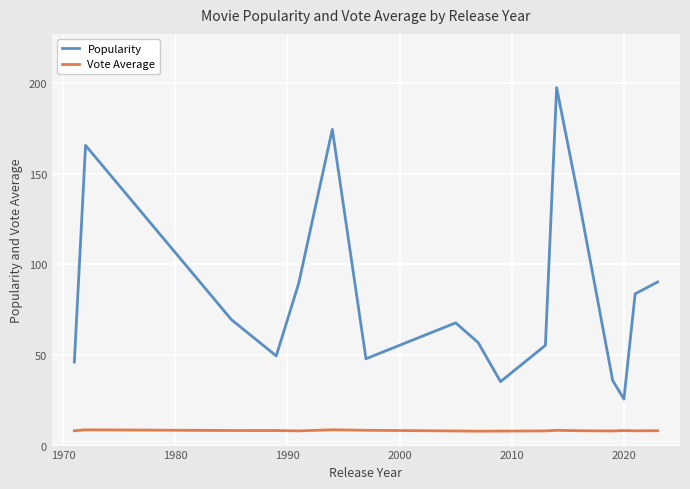

True or false: Vote Average and Popularity cross at least once.

False